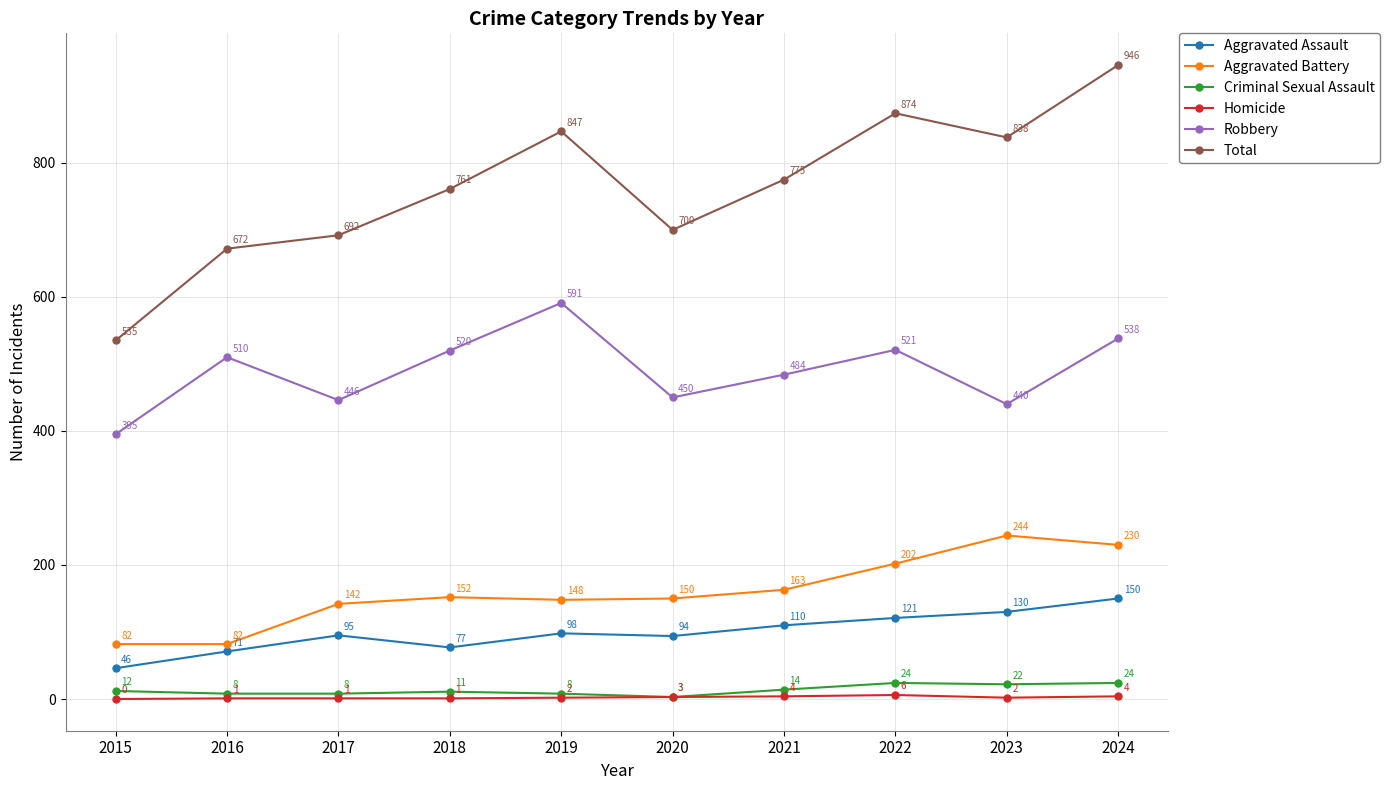

How many lines are shown in the chart?

6